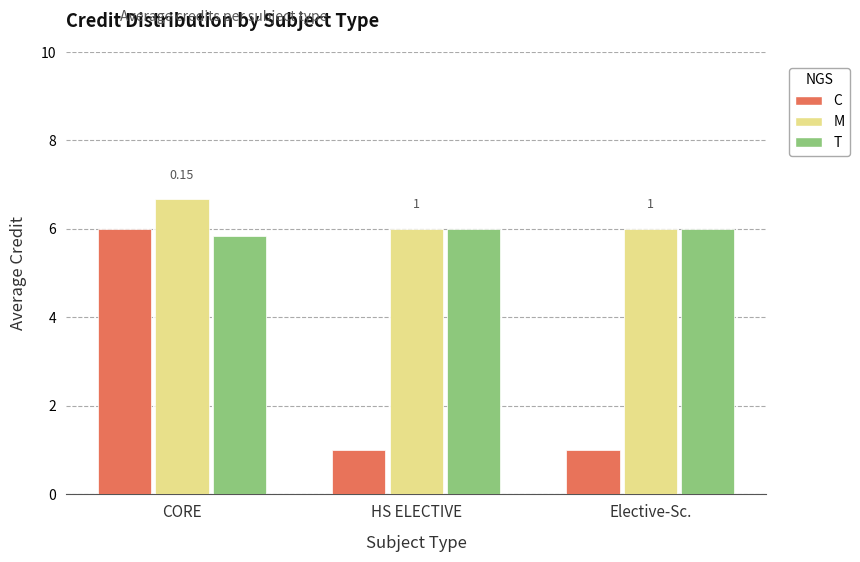

Which series has the widest spread of values?

C